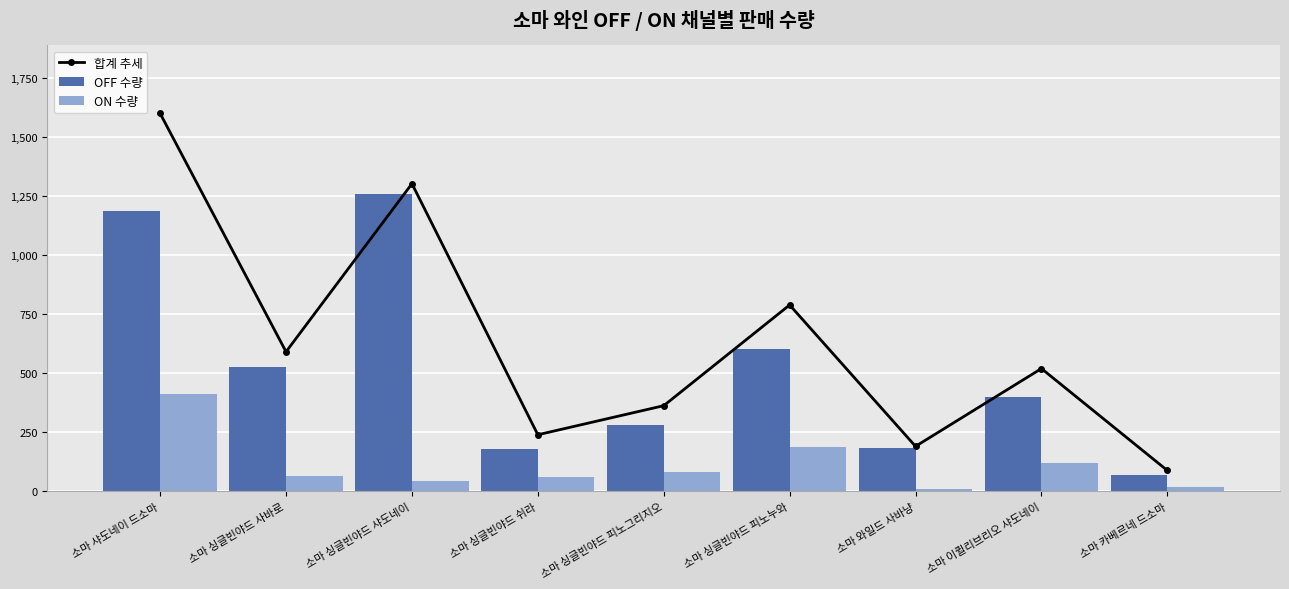

How many data points in ON 수량 are above 65?

4